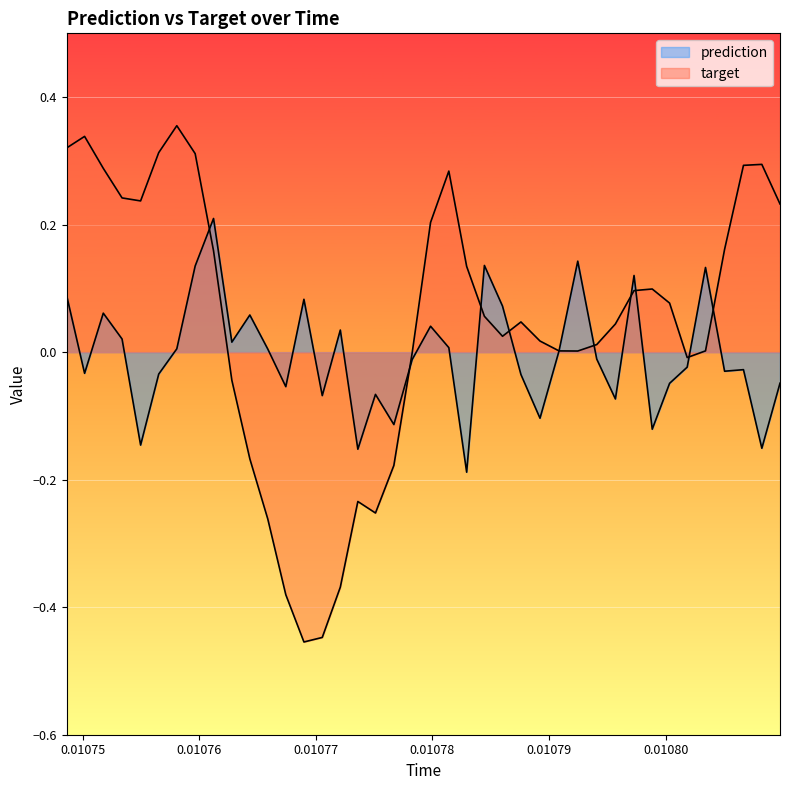

How many lines are shown in the chart?

2